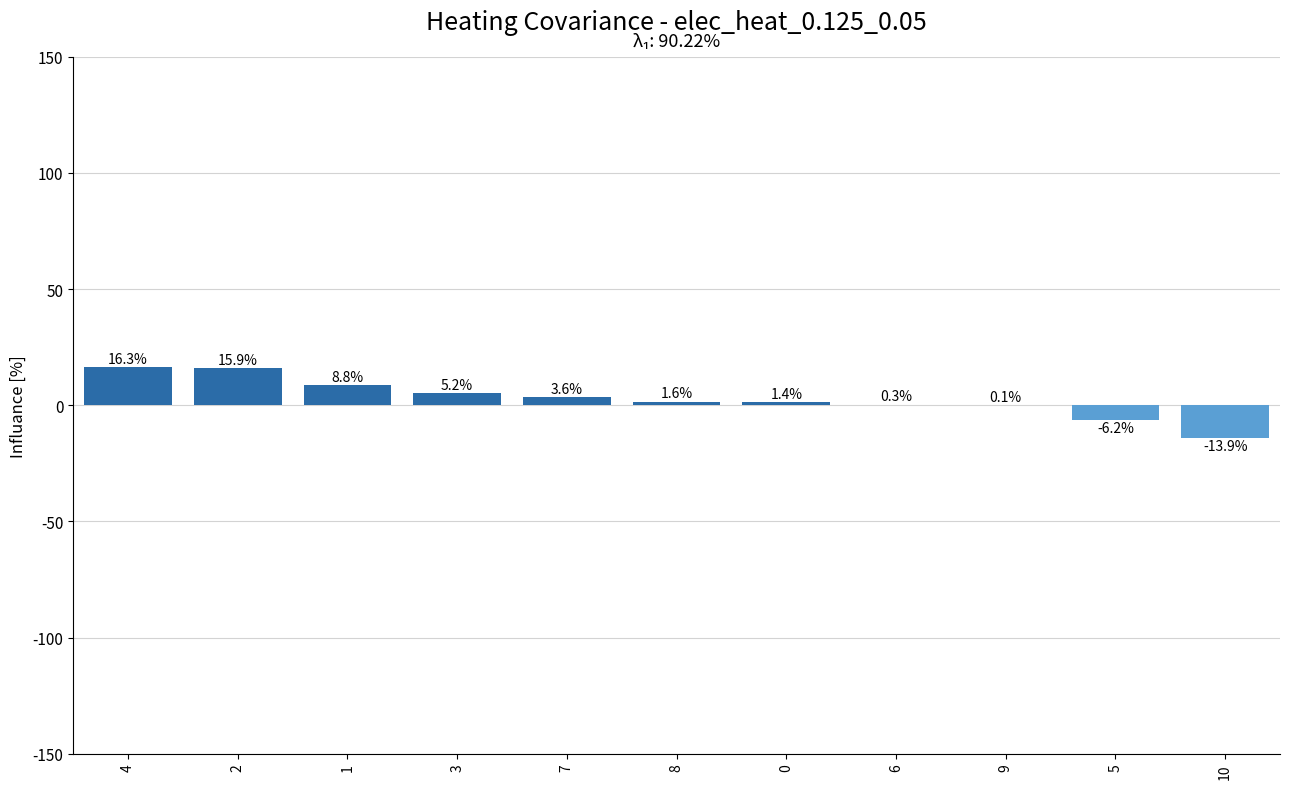

The chart shows a value of 5.2 at 3. True or false?

True